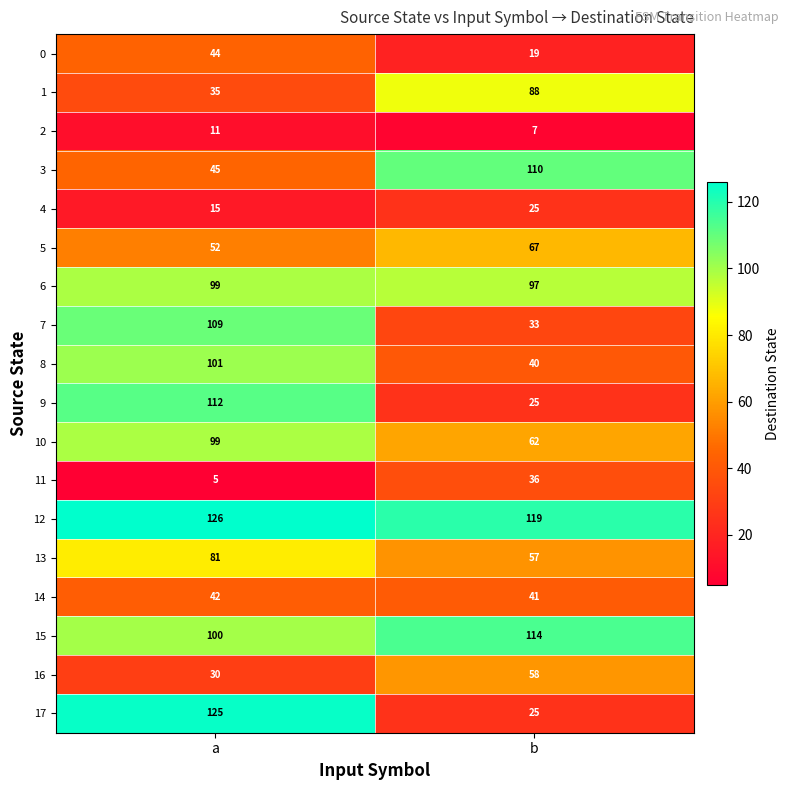

At which category does the chart reach its peak across all series?

a